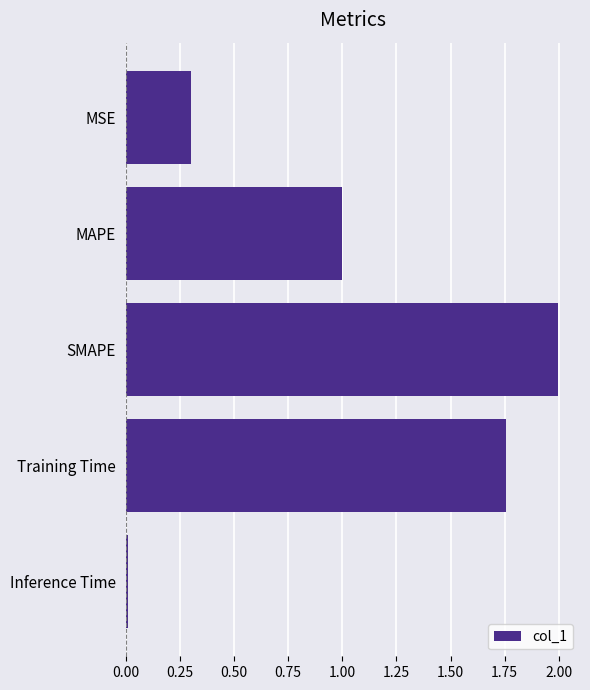

List the labels in order of value, largest first.

SMAPE, Training Time, MAPE, MSE, Inference Time